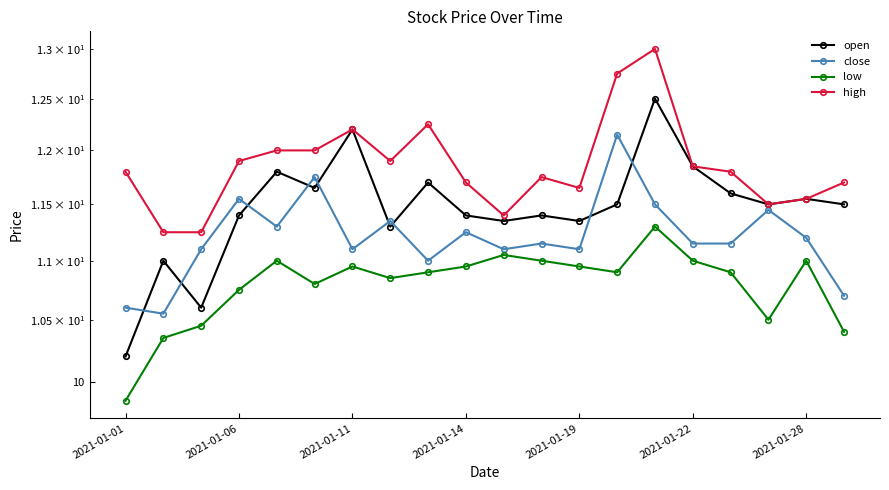

Which series has the widest spread of values?

open